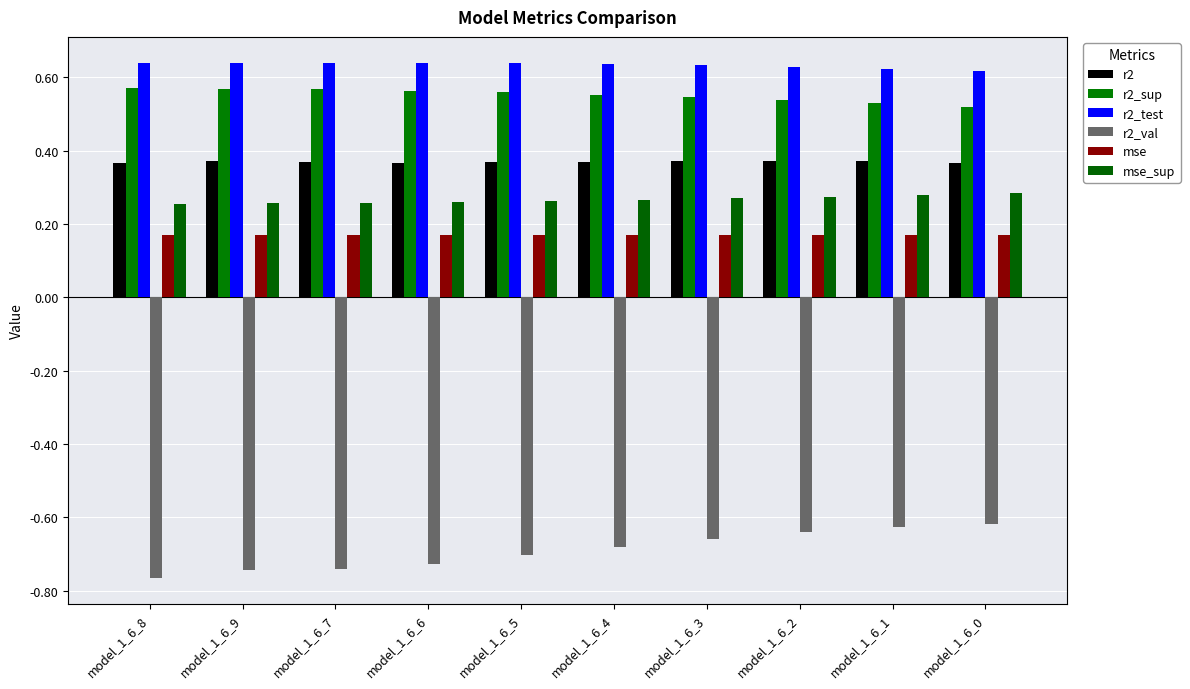

Is it true that r2_test equals 0.3 at model_1_6_6?

False